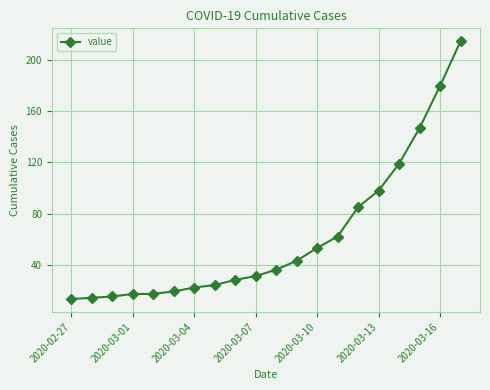

Reading left to right, transcribe all the data shown in this chart.

13	14	15	17	17	19	22	24	28	31	36	43	53	62	85	98	119	147	180	215